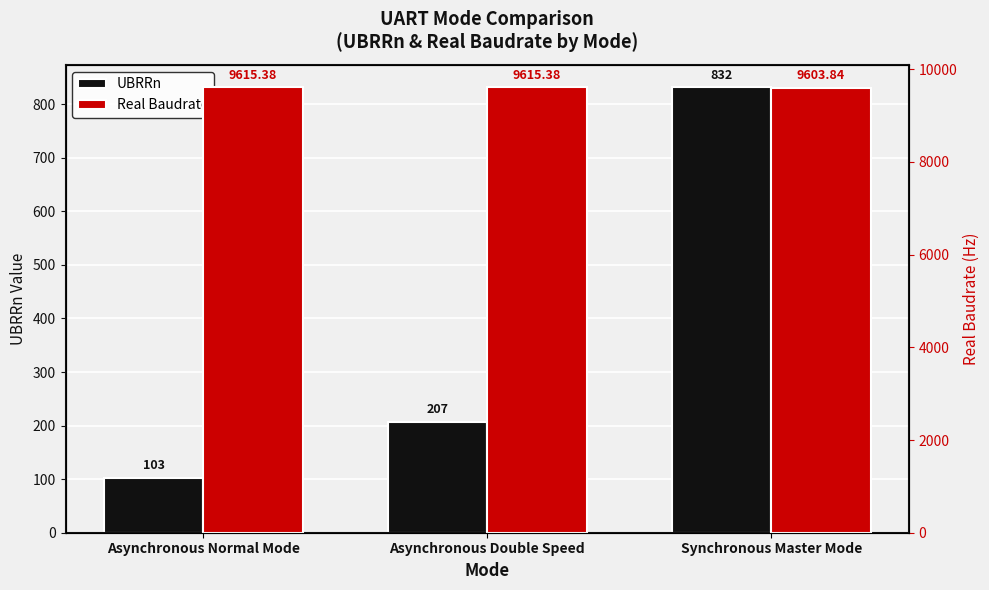

At which label is Real Baudrate closest to 9609?

Synchronous Master Mode